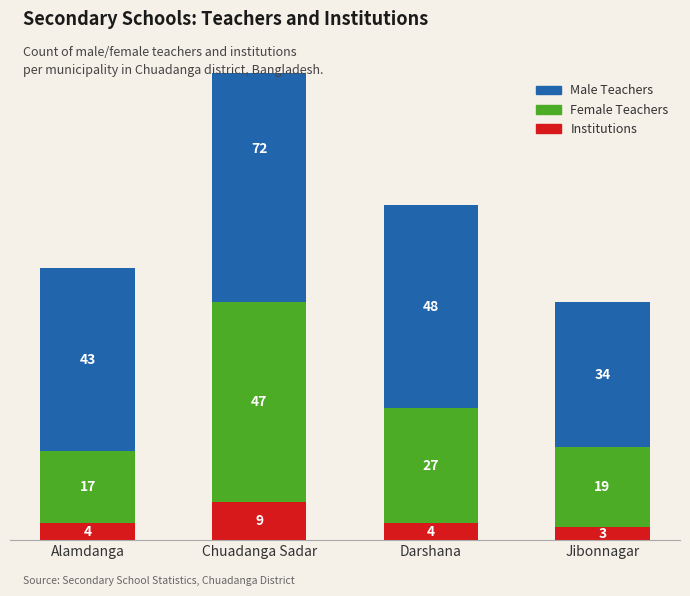

Reading right to left, transcribe all the data shown in this chart.

Institutions: Jibonnagar=3	Darshana=4	Chuadanga Sadar=9	Alamdanga=4
Female Teachers: Jibonnagar=19	Darshana=27	Chuadanga Sadar=47	Alamdanga=17
Male Teachers: Jibonnagar=34	Darshana=48	Chuadanga Sadar=72	Alamdanga=43